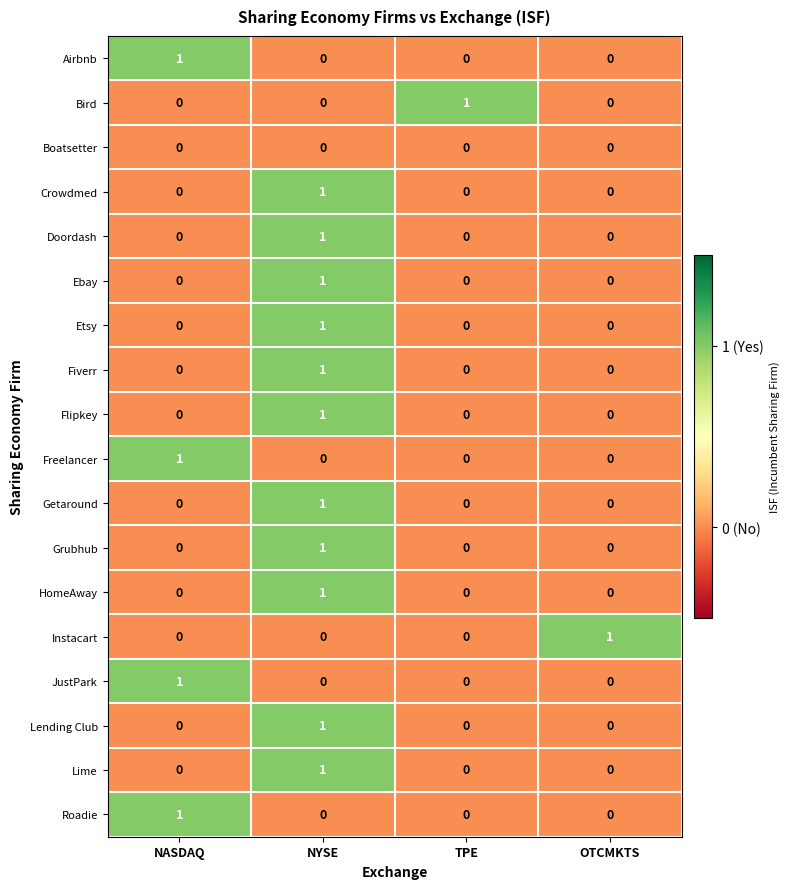

Count the Lending Club values in the range 0 to 1.

4